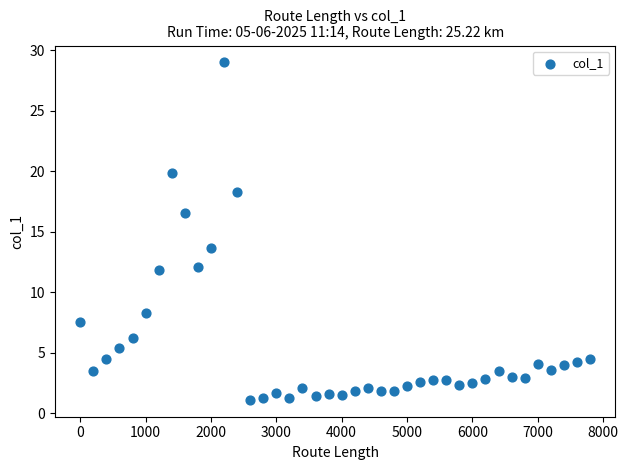

What is the range of X values (max minus min)?

7800.0